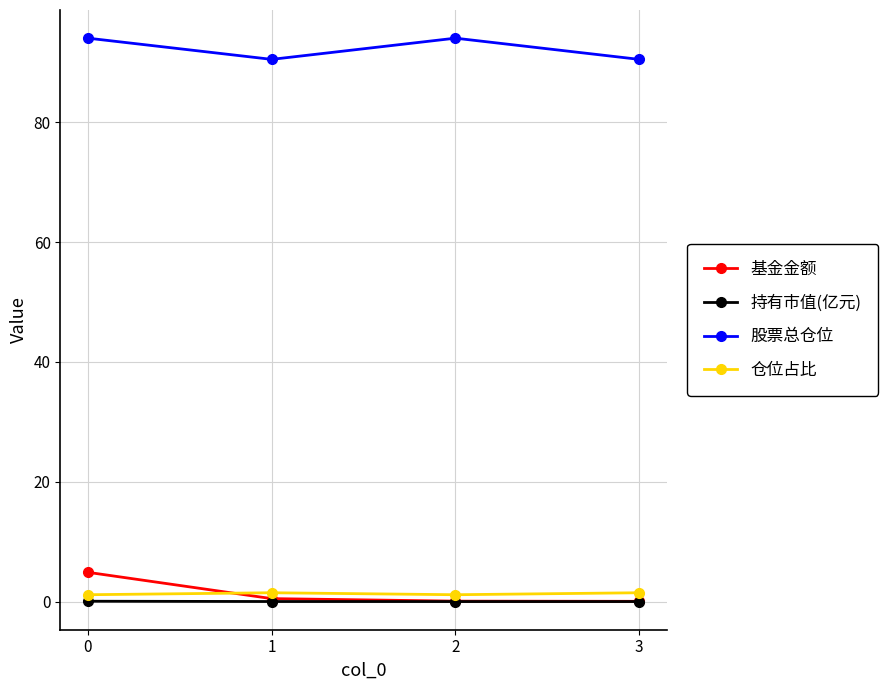

How many distinct data groups are displayed?

4